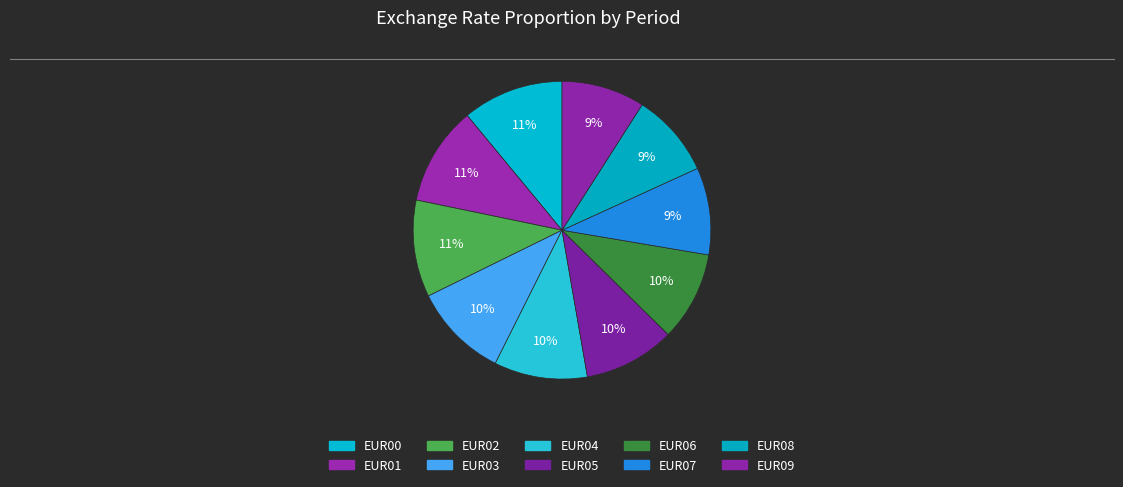

Count the number of slices in the pie.

10